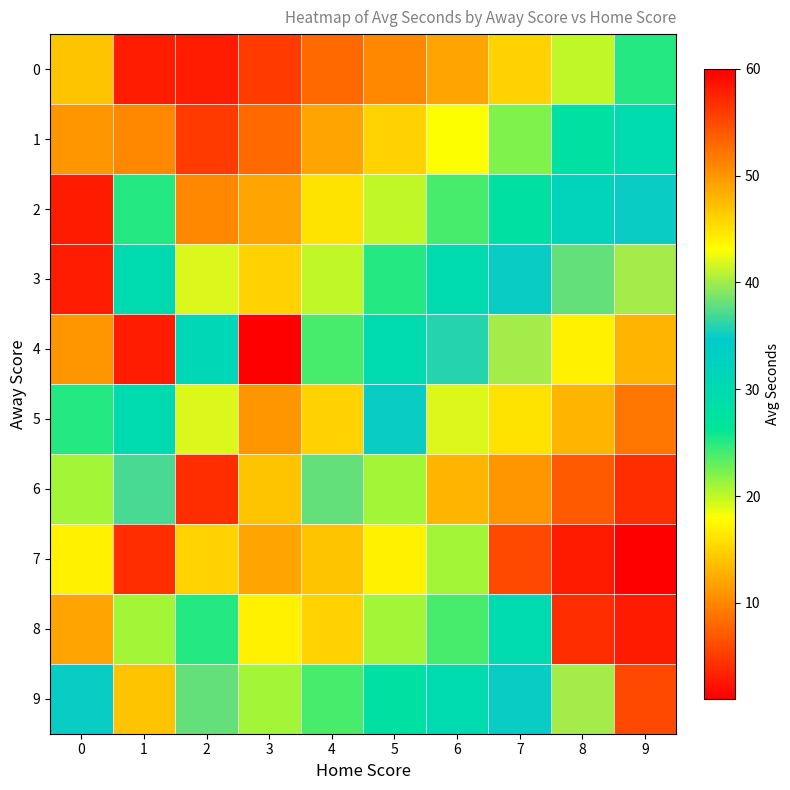

What is the total value across all series at 8?

419